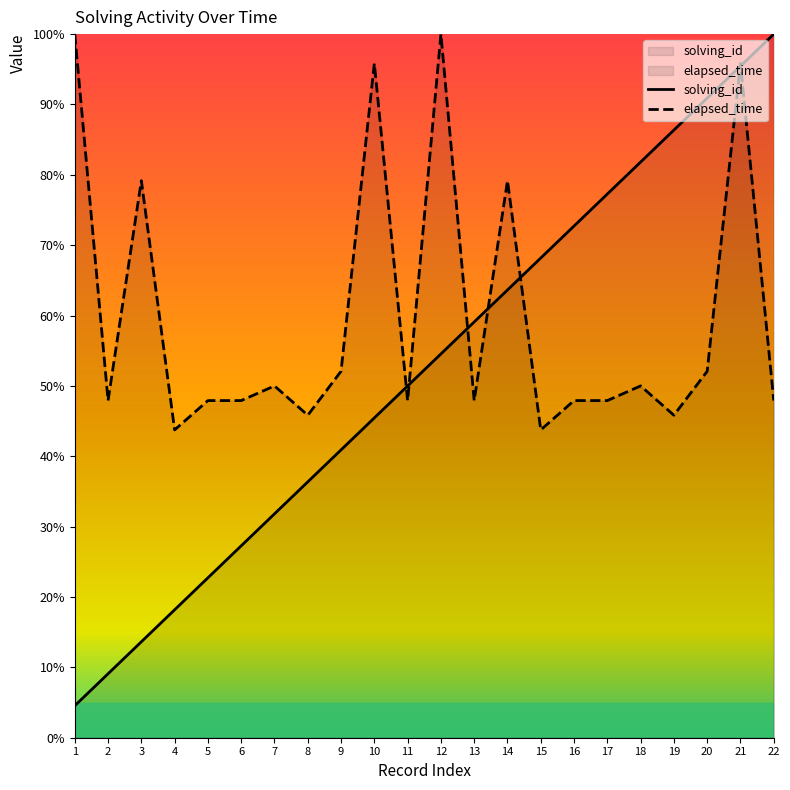

Between 14 and 8, which is larger?

14